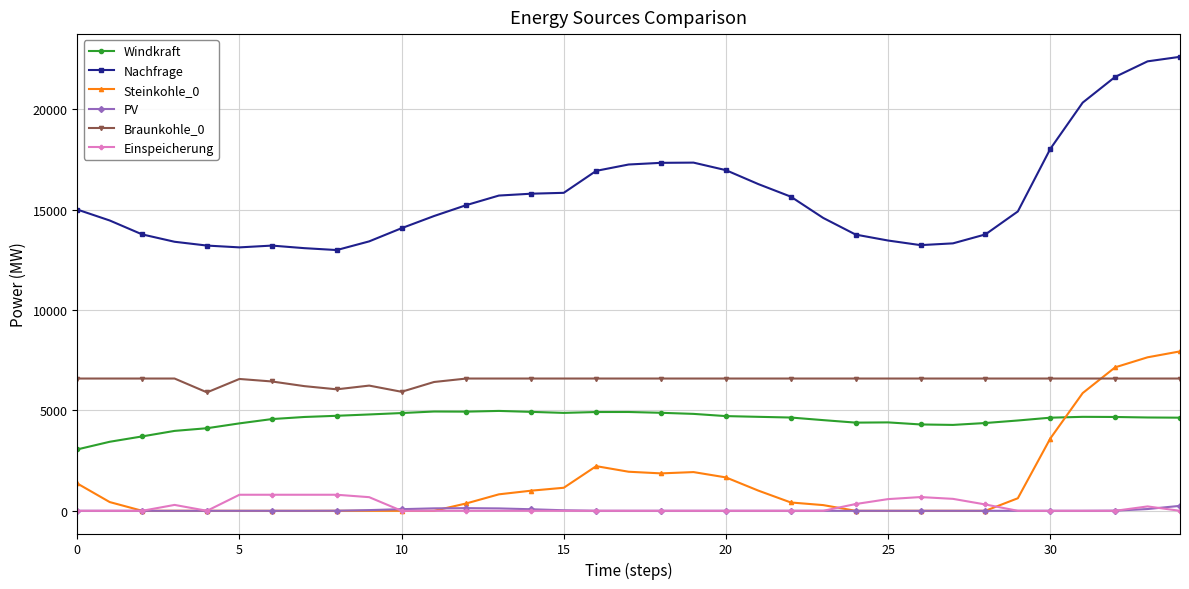

Which series has the largest total across all categories?

Nachfrage